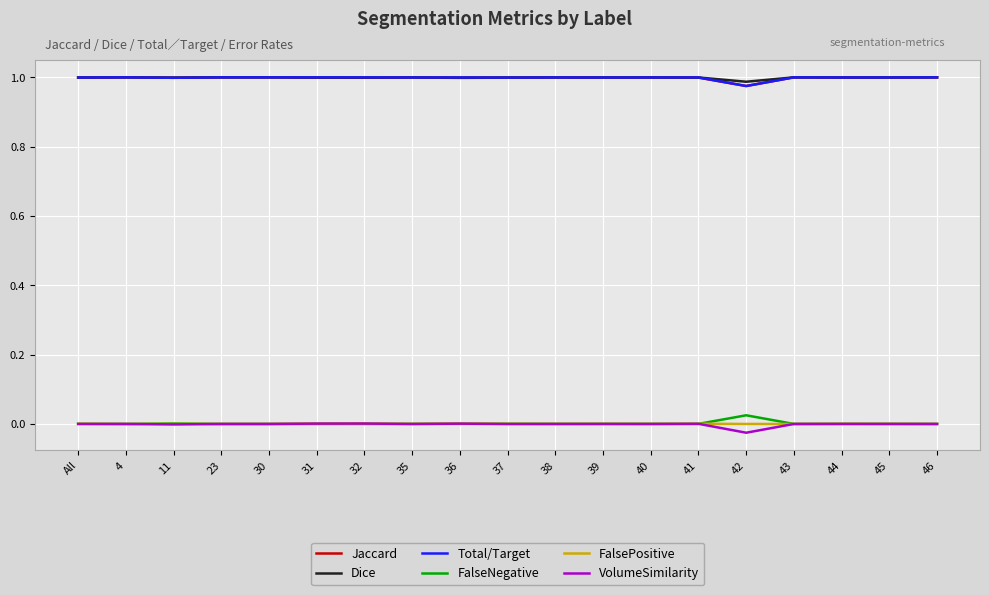

What is the total value across all series at 43?

3.0